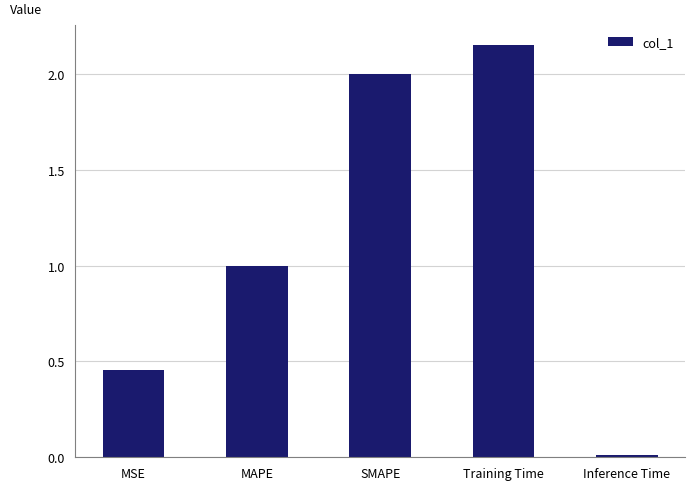

Between MSE and Training Time, which is larger?

Training Time